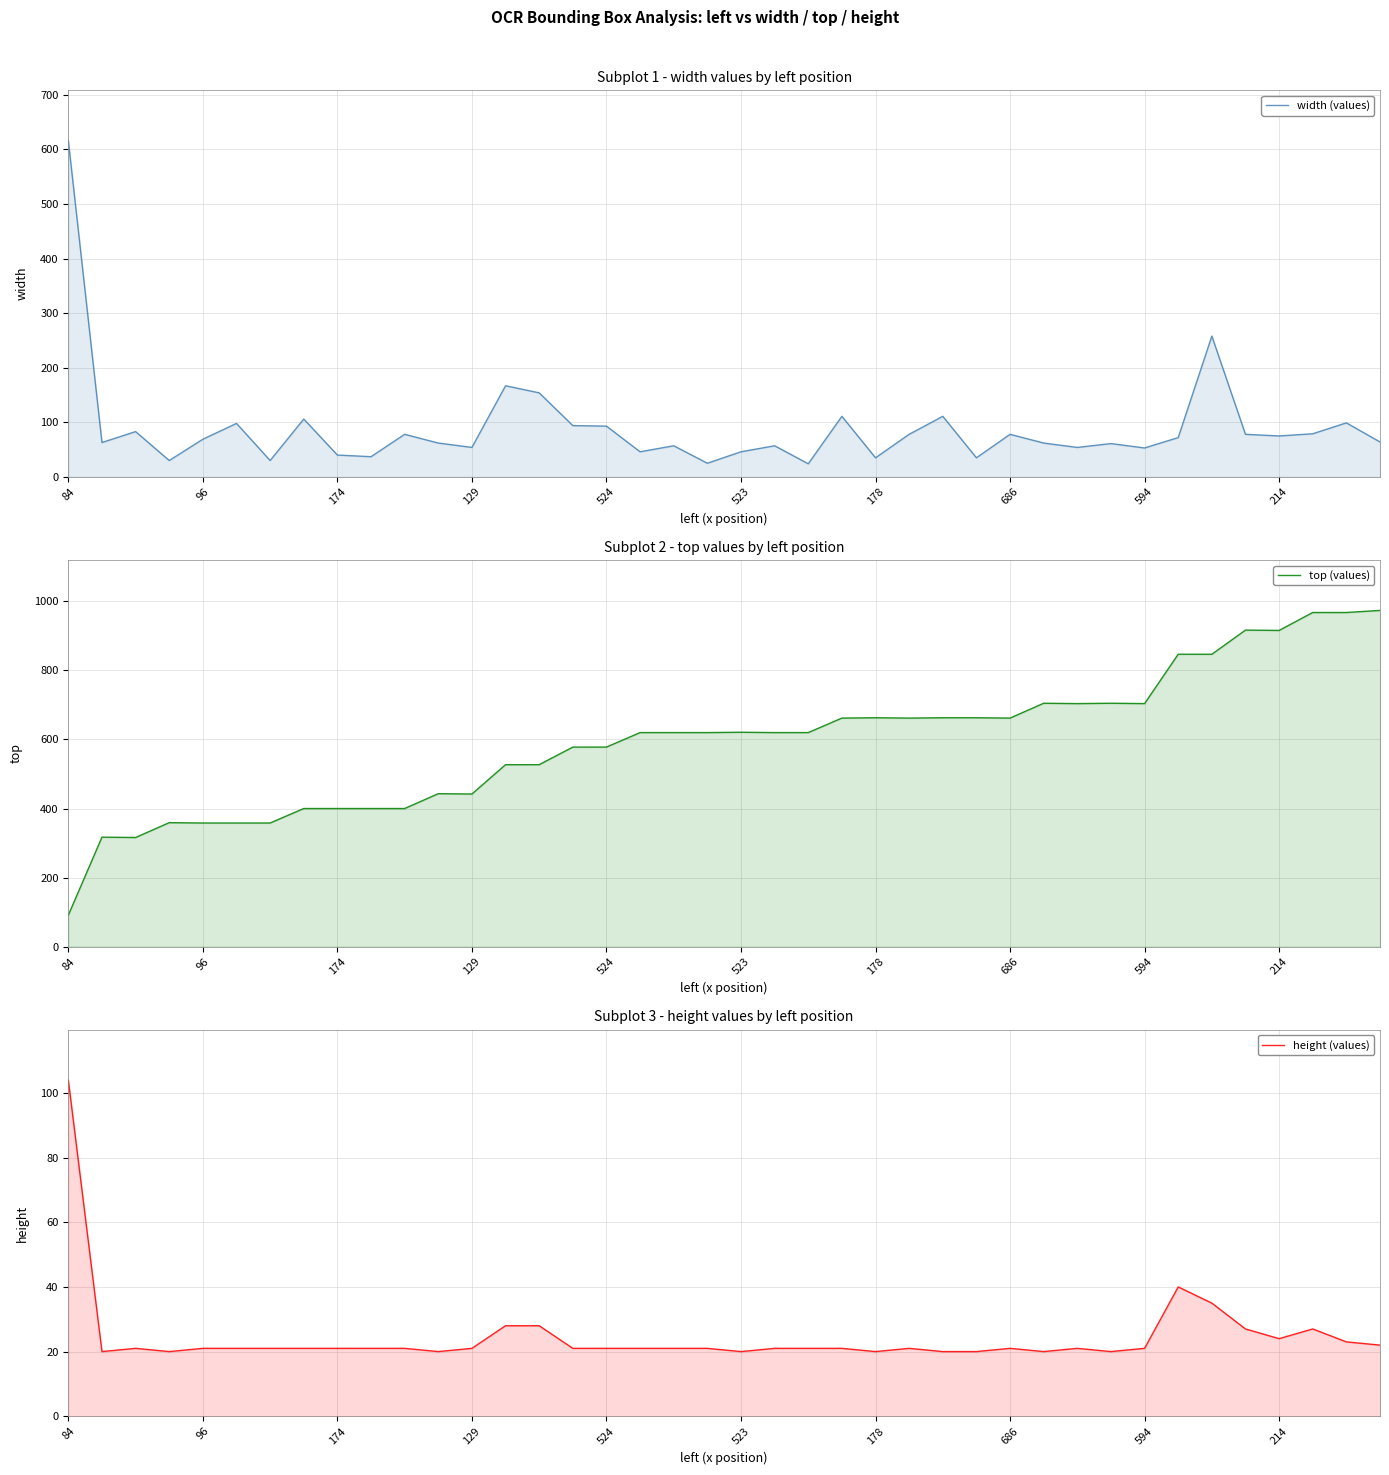

How many series are shown in this chart?

3